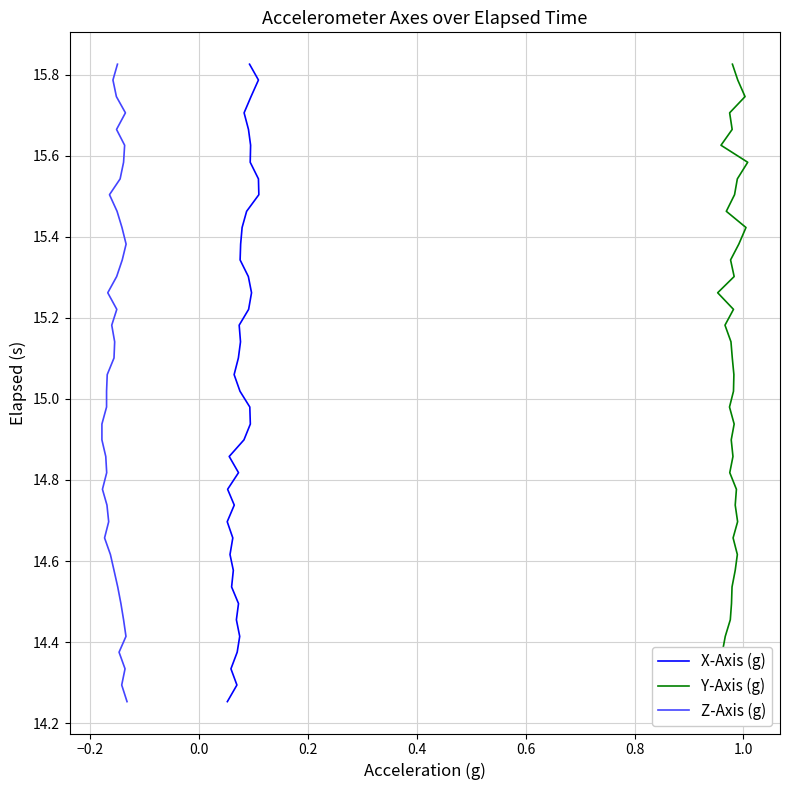

Count the number of categories in the chart.

40